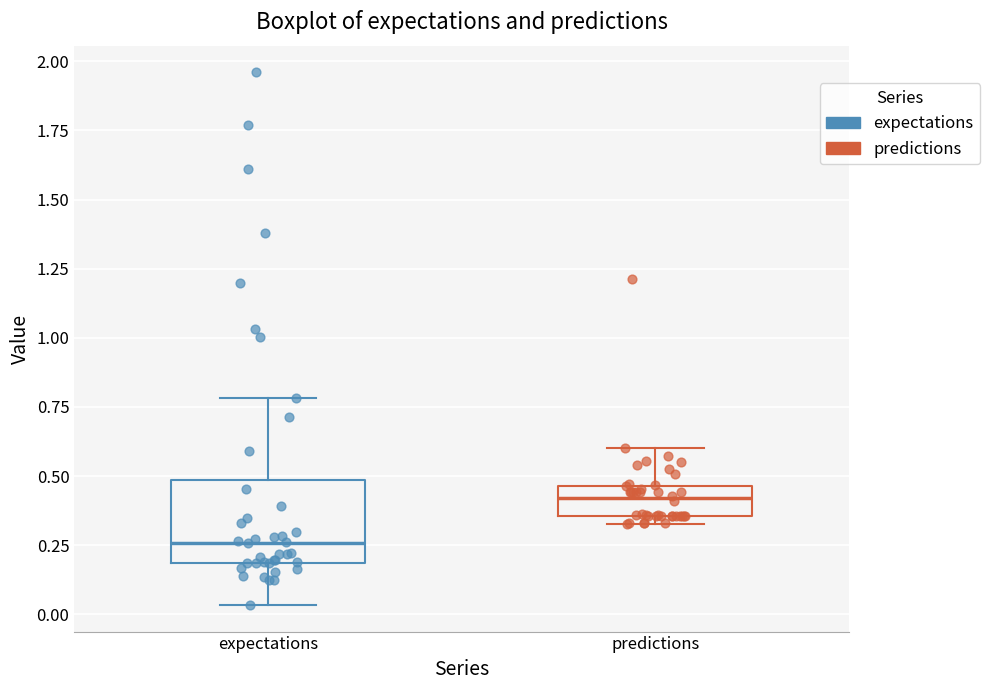

Reading left to right, read every box against the y-axis: the position of its median line, the range the box covers, and the ends of its whiskers. The values are not printed on the chart, so give them approximately, as read against the axis.

expectations: median 0.25, box 0.20 to 0.50, whiskers 0.05 to 0.80
predictions: median 0.40, box 0.35 to 0.45, whiskers 0.35 (just below the box's lower edge) to 0.60